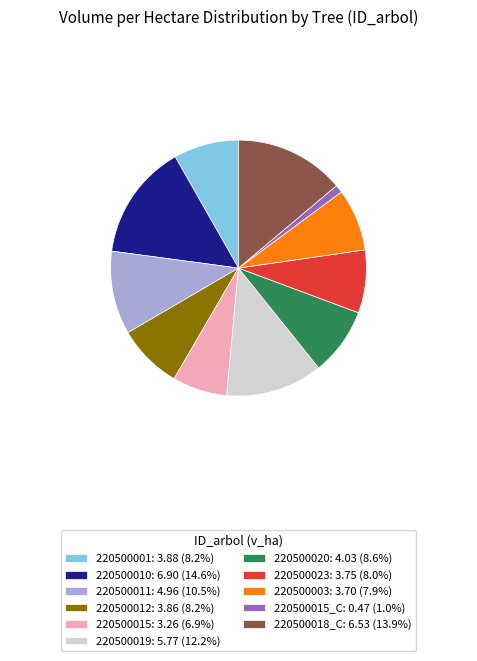

Is there any slice that represents more than half of the pie?

No